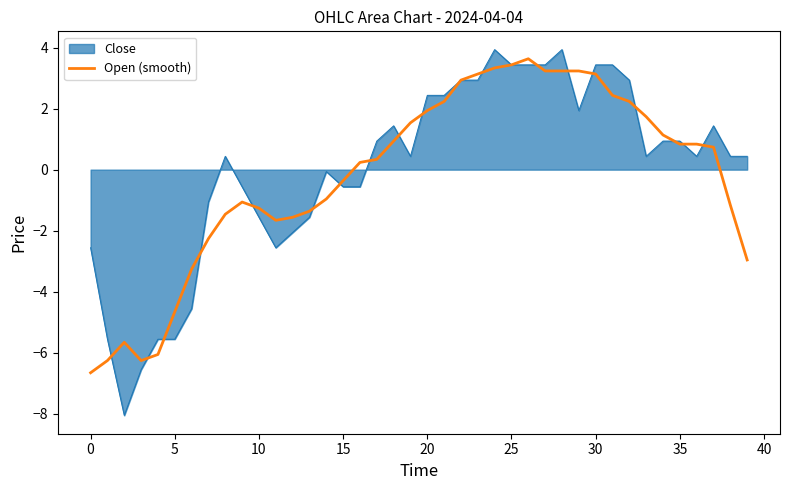

What is the lowest value of the Close series?

-8.1